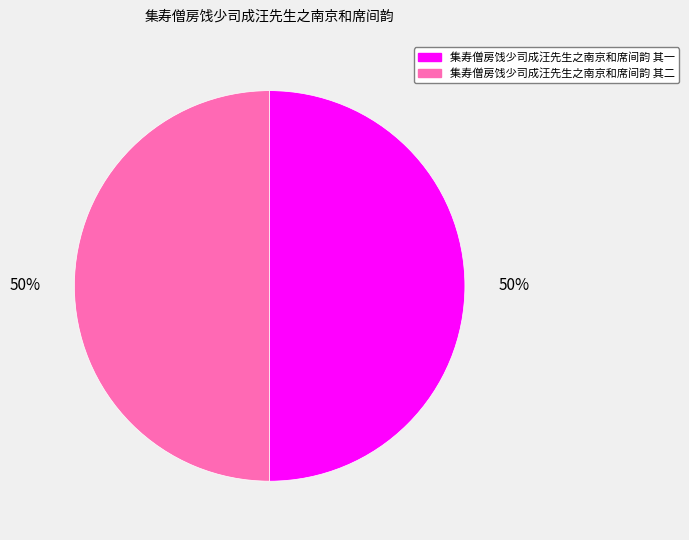

The 集寿僧房饯少司成汪先生之南京和席间韵 其一 slice represents 50% of the pie. True or false?

True